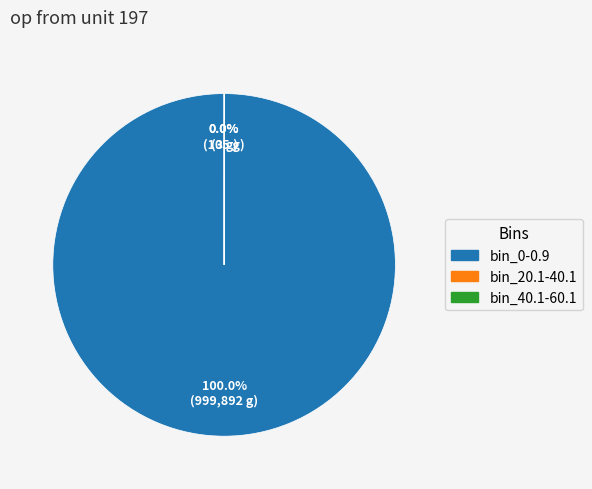

What is the largest slice in the pie chart?

bin_0-0.9